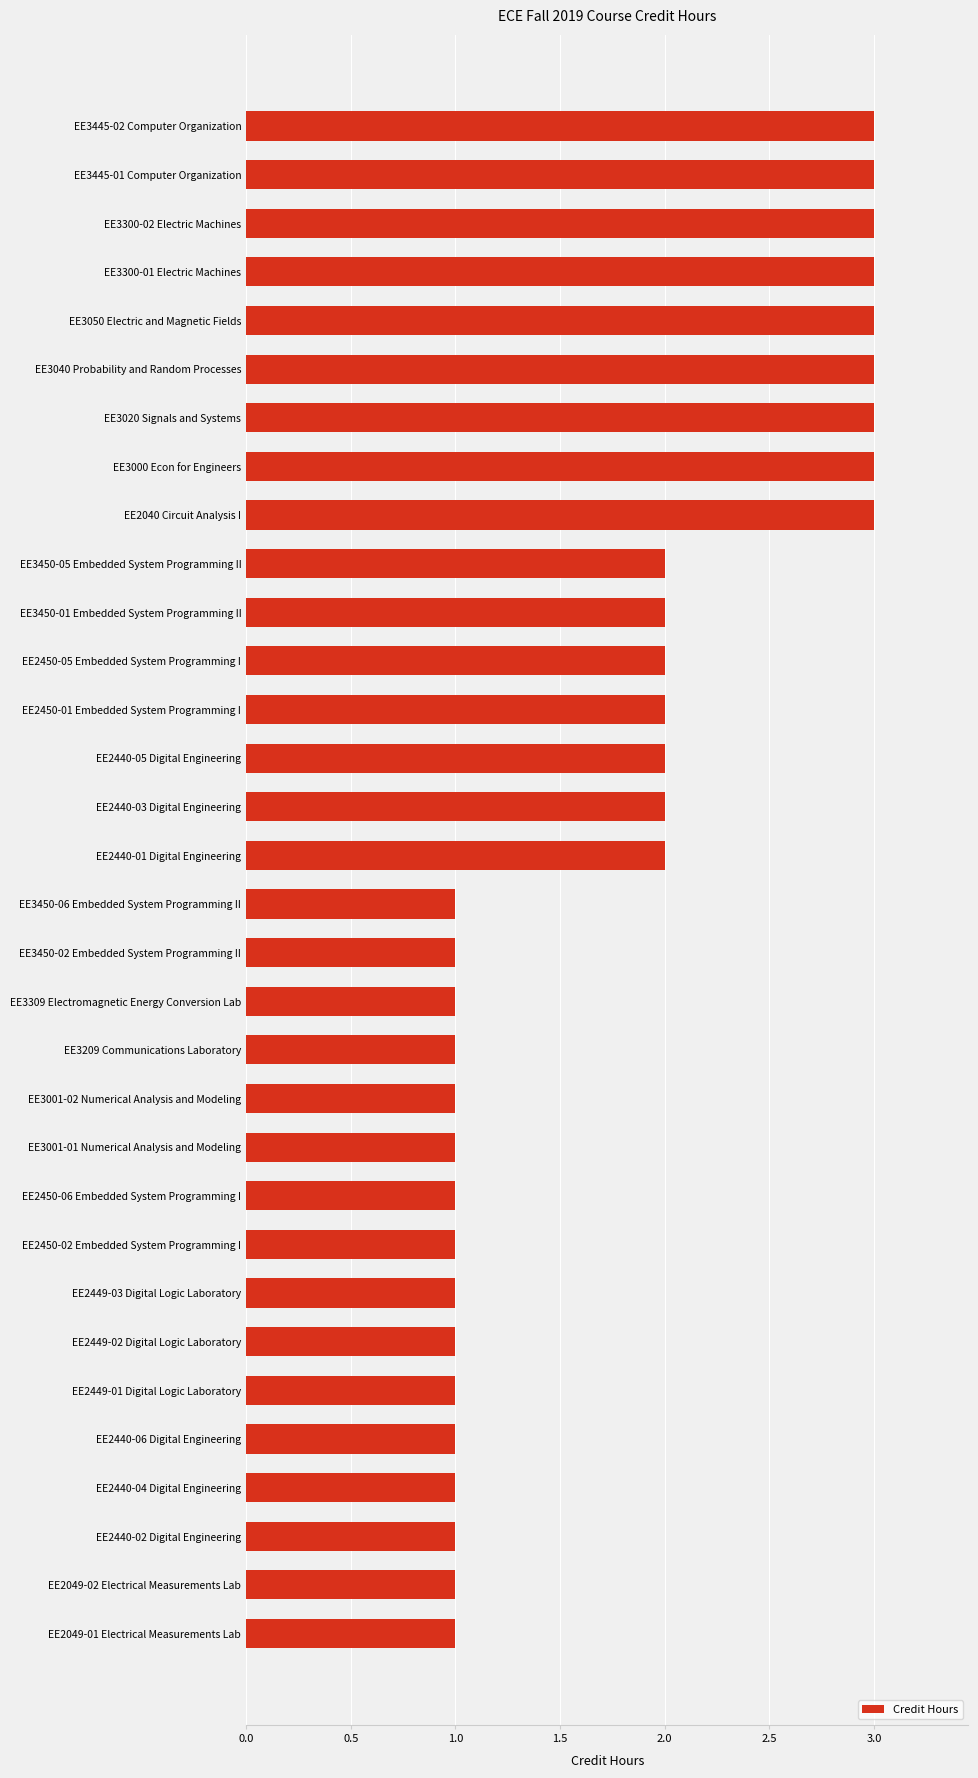

What is the label of the 29th bar from the top?

EE2440-04 Digital Engineering